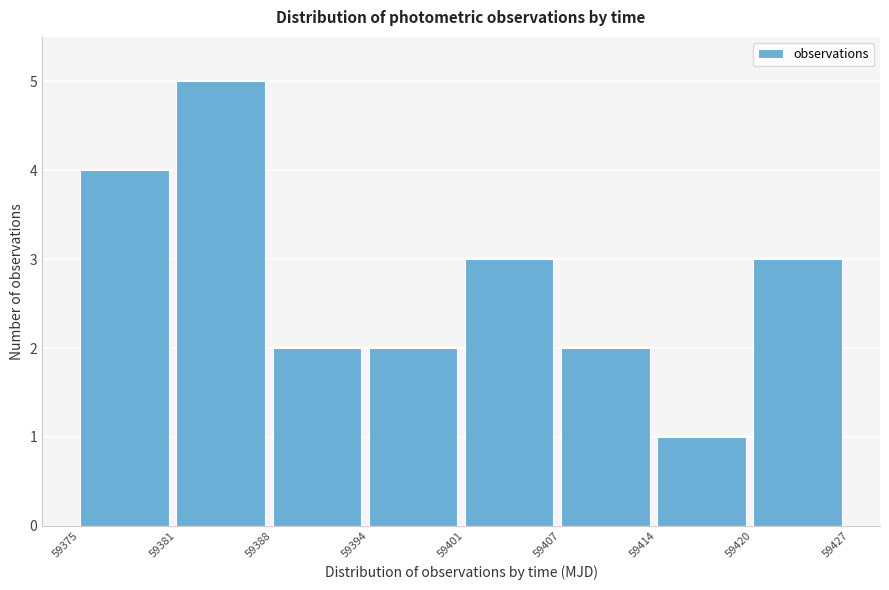

Reading left to right, transcribe all the data shown in this chart.

4	5	2	2	3	2	1	3